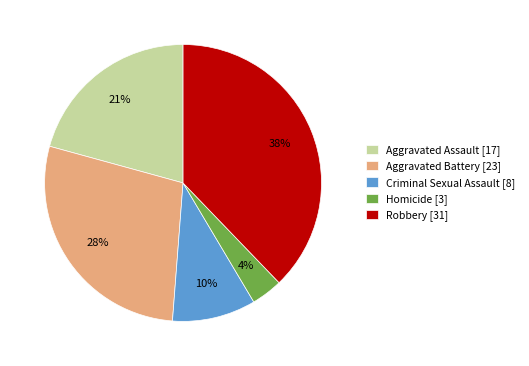

What is the ratio of the value at Criminal Sexual Assault to the value at Robbery?

0.3